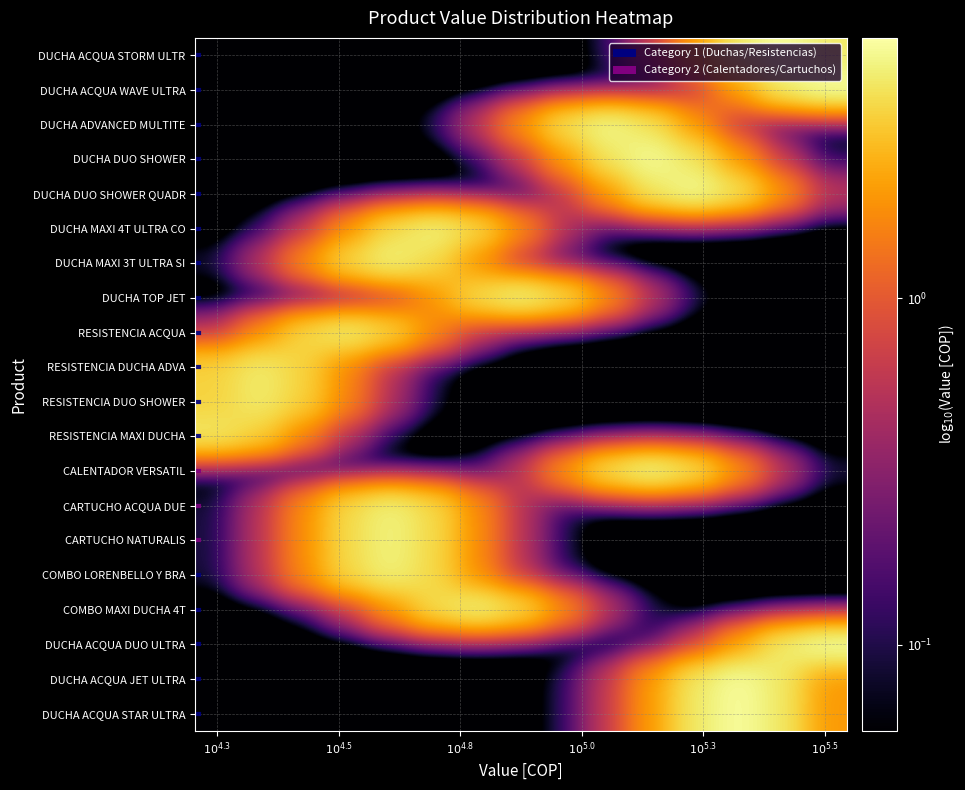

Reading right to left, transcribe all the data shown in this chart.

DUCHA ACQUA STORM ULTR: 4.3	5.5	4.3	2.0	0.6	0.1	0.0	0.0	0.0	0.0	0.0	0.0	0.0	0.0	0.0
DUCHA ACQUA WAVE ULTRA: 5.6	4.3	2.1	0.6	0.1	0.0	0.0	0.0	0.0	0.0	0.0	0.0	0.0	0.0	0.0
DUCHA ADVANCED MULTITE: 0.0	0.1	0.5	1.9	4.0	5.1	4.0	1.9	0.5	0.1	0.0	0.0	0.0	0.0	0.0
DUCHA DUO SHOWER: 0.1	0.6	1.9	4.1	5.3	4.1	1.9	0.6	0.1	0.0	0.0	0.0	0.0	0.0	0.0
DUCHA DUO SHOWER QUADR: 0.6	1.9	4.1	5.3	4.1	1.9	0.6	0.1	0.0	0.0	0.0	0.0	0.0	0.0	0.0
DUCHA MAXI 4T ULTRA CO: 0.0	0.0	0.0	0.0	0.0	0.1	0.5	1.8	3.7	4.8	3.7	1.8	0.5	0.1	0.0
DUCHA MAXI 3T ULTRA SI: 0.0	0.0	0.0	0.0	0.0	0.0	0.1	0.5	1.7	3.7	4.7	3.7	1.7	0.5	0.1
DUCHA TOP JET: 0.0	0.0	0.0	0.1	0.5	1.8	3.9	5.0	3.9	1.8	0.5	0.1	0.0	0.0	0.0
RESISTENCIA ACQUA: 0.0	0.0	0.0	0.0	0.0	0.0	0.0	0.1	0.5	1.7	3.6	4.6	3.6	1.7	0.5
RESISTENCIA DUCHA ADVA: 0.0	0.0	0.0	0.0	0.0	0.0	0.0	0.0	0.0	0.1	0.5	1.6	3.4	4.4	3.4
RESISTENCIA DUO SHOWER: 0.0	0.0	0.0	0.0	0.0	0.0	0.0	0.0	0.0	0.1	0.5	1.6	3.4	4.4	3.4
RESISTENCIA MAXI DUCHA: 0.0	0.0	0.0	0.0	0.0	0.0	0.0	0.0	0.0	0.0	0.1	0.4	1.6	3.3	4.3
CALENTADOR VERSATIL: 0.1	0.5	1.9	4.0	5.2	4.0	1.9	0.5	0.1	0.0	0.0	0.0	0.0	0.0	0.0
CARTUCHO ACQUA DUE: 0.0	0.0	0.0	0.0	0.0	0.0	0.1	0.5	1.7	3.7	4.7	3.7	1.7	0.5	0.1
CARTUCHO NATURALIS: 0.0	0.0	0.0	0.0	0.0	0.0	0.1	0.5	1.7	3.7	4.7	3.7	1.7	0.5	0.1
COMBO LORENBELLO Y BRA: 0.0	0.0	0.0	0.0	0.0	0.0	0.1	0.5	1.7	3.6	4.7	3.6	1.7	0.5	0.1
COMBO MAXI DUCHA 4T: 0.0	0.0	0.0	0.0	0.1	0.5	1.8	3.8	4.9	3.8	1.8	0.5	0.1	0.0	0.0
DUCHA ACQUA DUO ULTRA: 5.6	4.4	2.1	0.6	0.1	0.0	0.0	0.0	0.0	0.0	0.0	0.0	0.0	0.0	0.0
DUCHA ACQUA JET ULTRA: 2.0	4.2	5.4	4.2	2.0	0.6	0.1	0.0	0.0	0.0	0.0	0.0	0.0	0.0	0.0
DUCHA ACQUA STAR ULTRA: 2.0	4.2	5.4	4.2	2.0	0.6	0.1	0.0	0.0	0.0	0.0	0.0	0.0	0.0	0.0